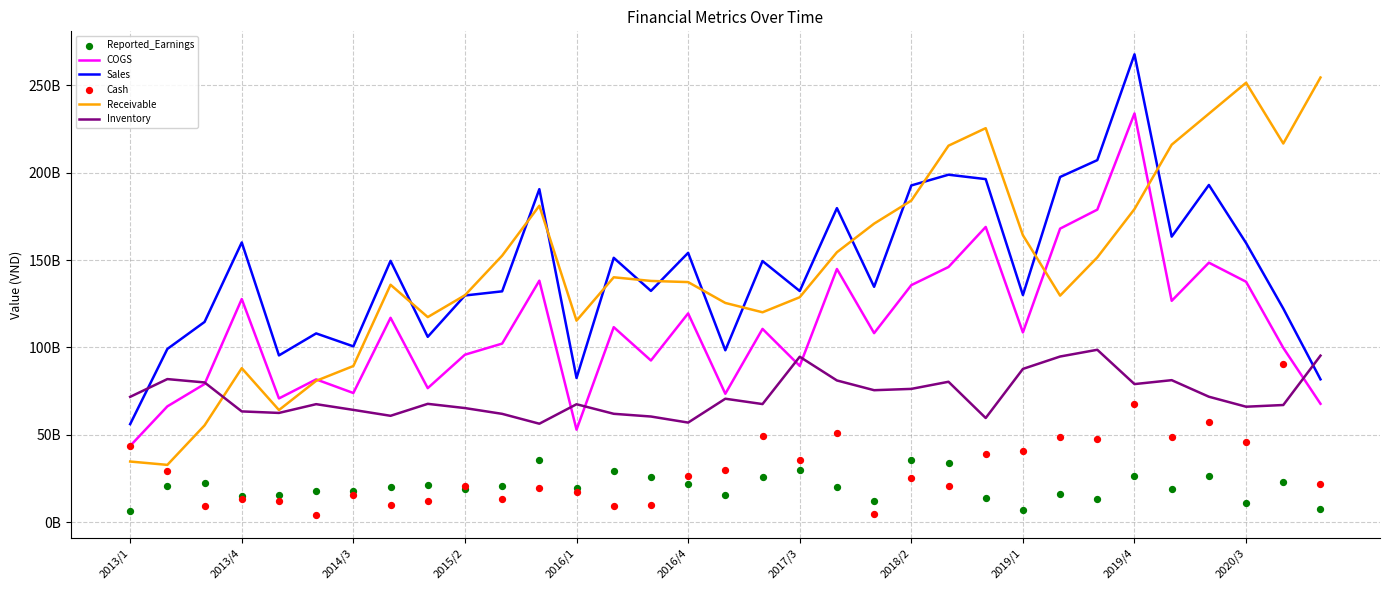

Which series contains the highest Y value?

Sales